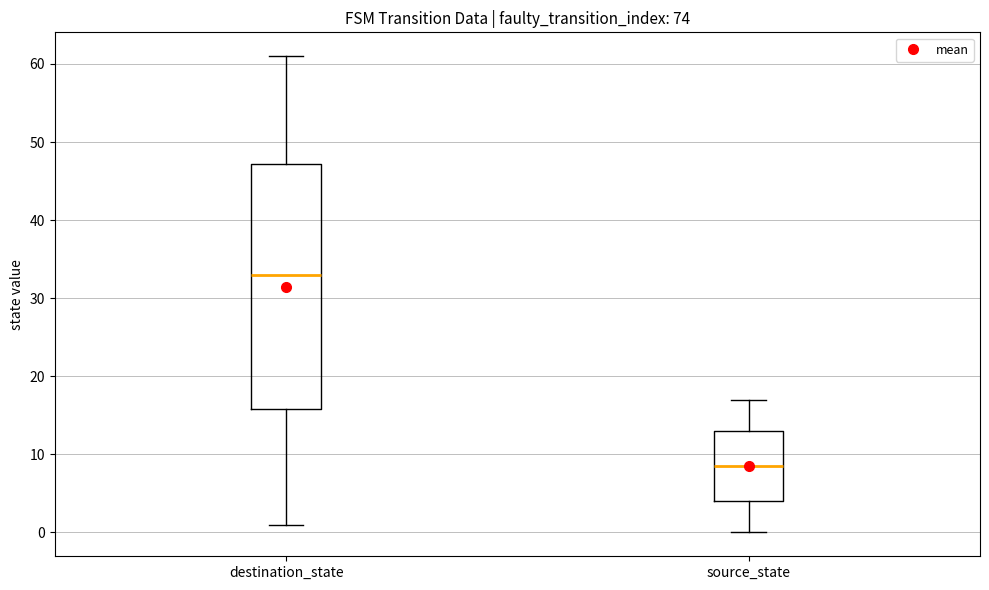

Which box is the tallest, from its lower edge to its upper edge?

destination_state